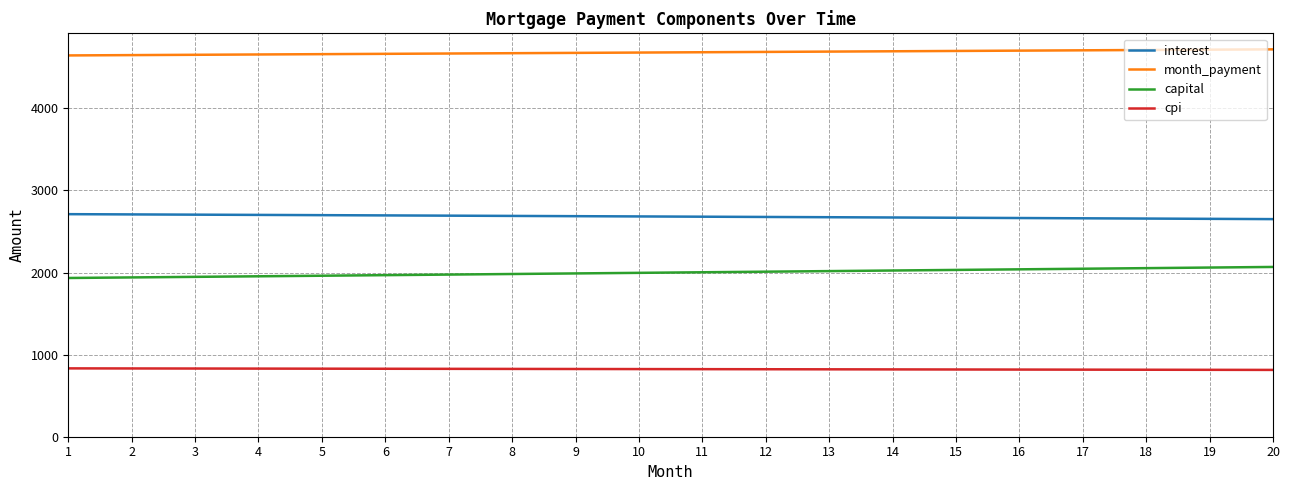

At 10, list the series in order from smallest to largest.

cpi, capital, interest, month_payment